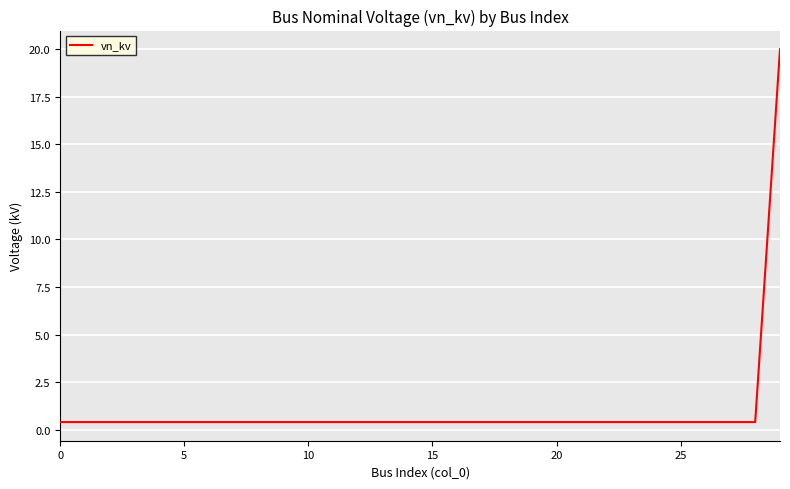

What is the maximum value shown in the chart?

20.0